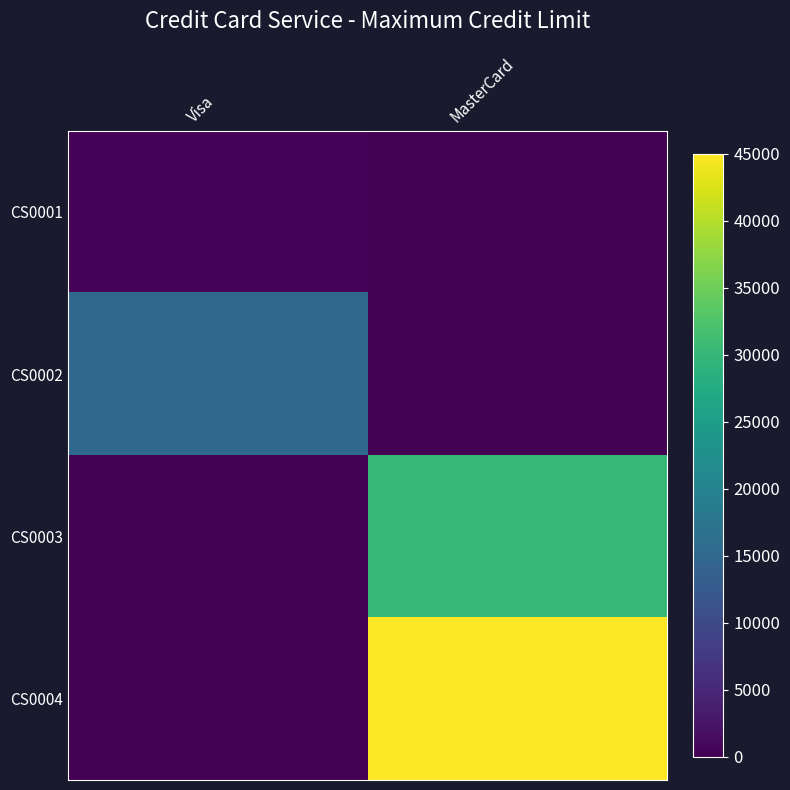

Count the number of data series in this chart.

4